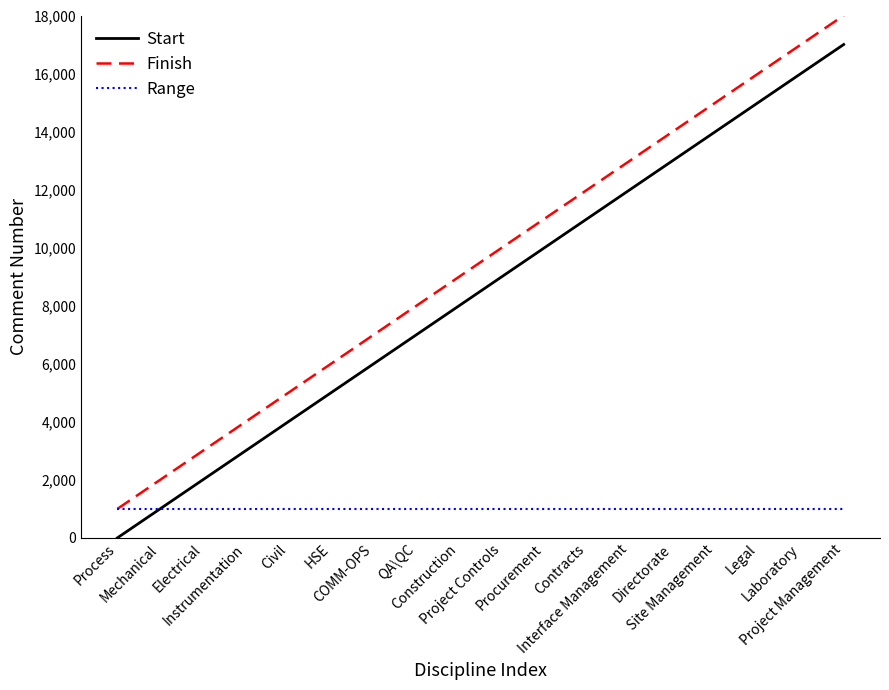

What is the approximate value of Finish at Legal, to the nearest 50?

16000